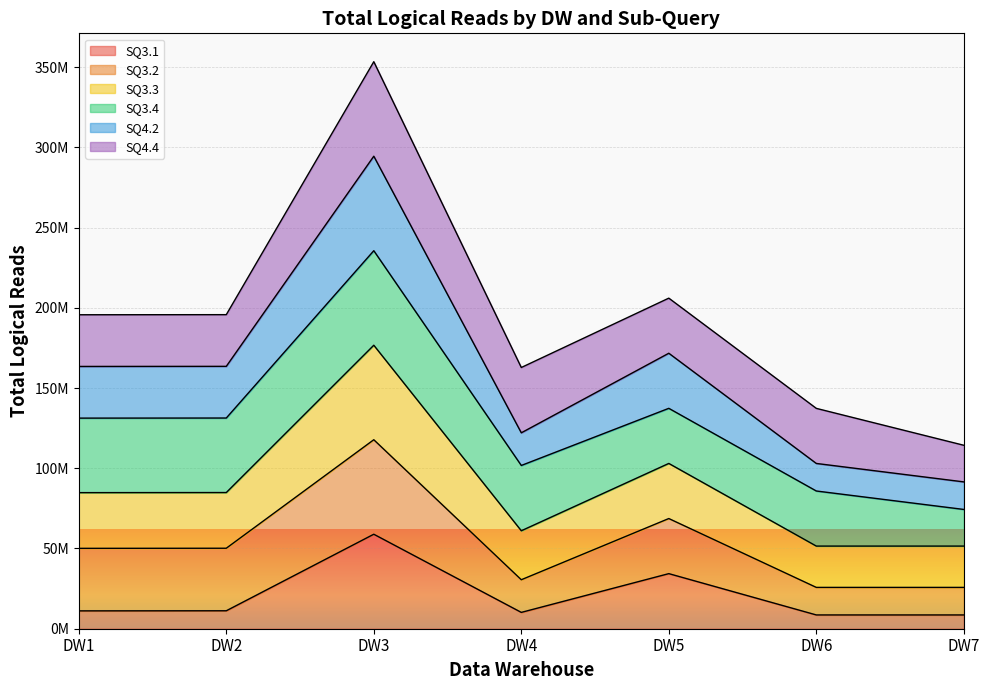

What are all the series names shown in the legend?

SQ3.1, SQ3.2, SQ3.3, SQ3.4, SQ4.2, SQ4.4